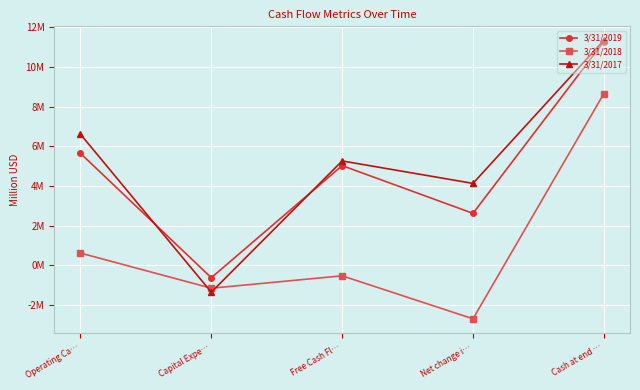

How many times do 3/31/2019 and 3/31/2017 cross each other?

2